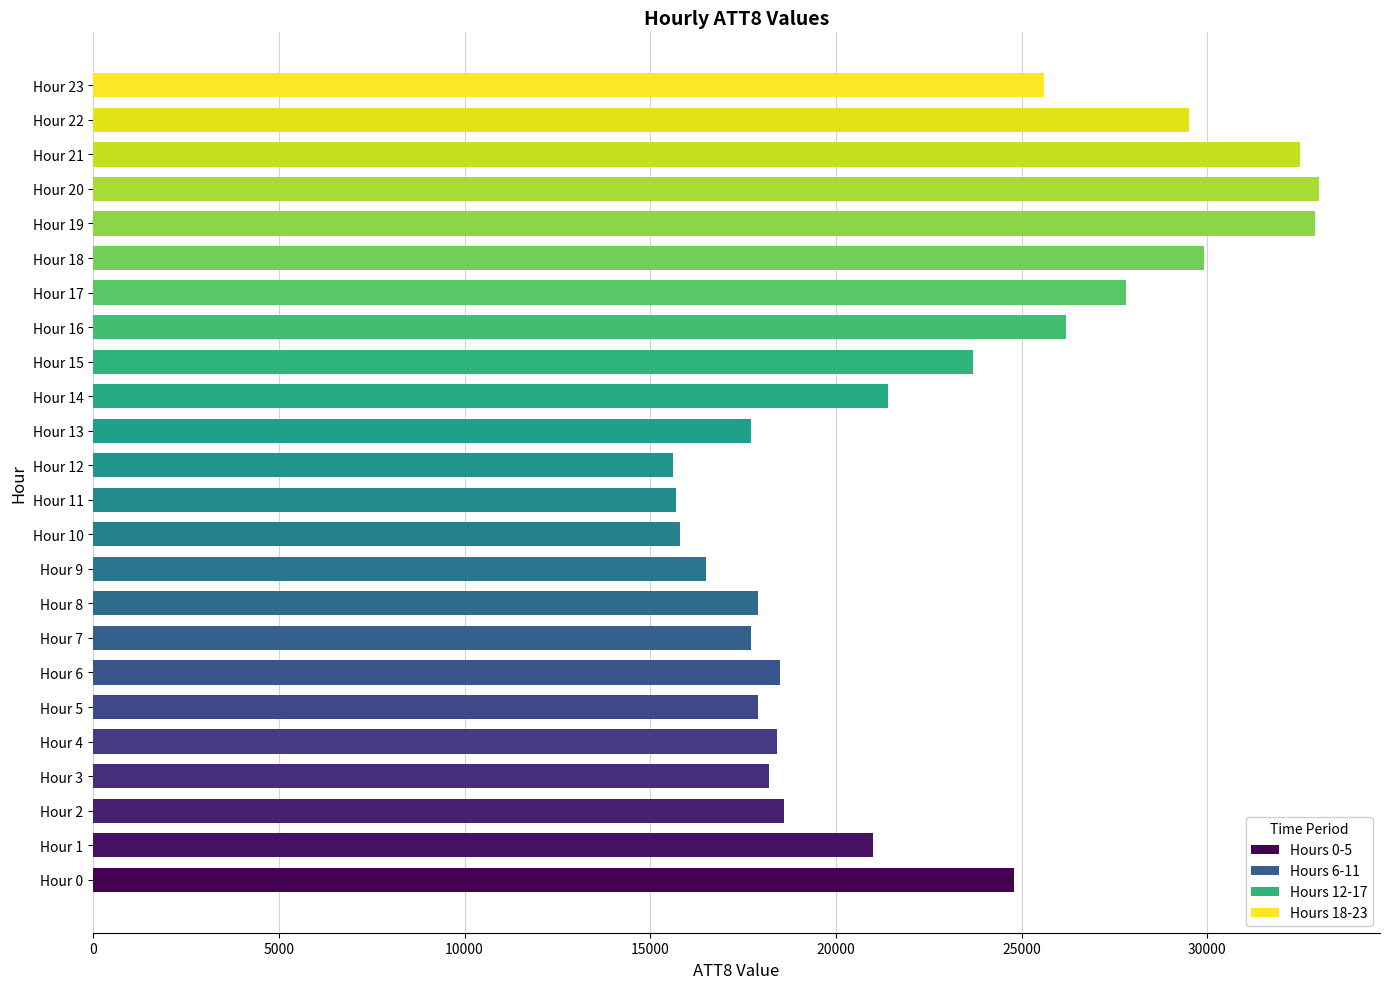

Approximately how many times larger is the value at Hour 10 compared to Hour 22?

0.5